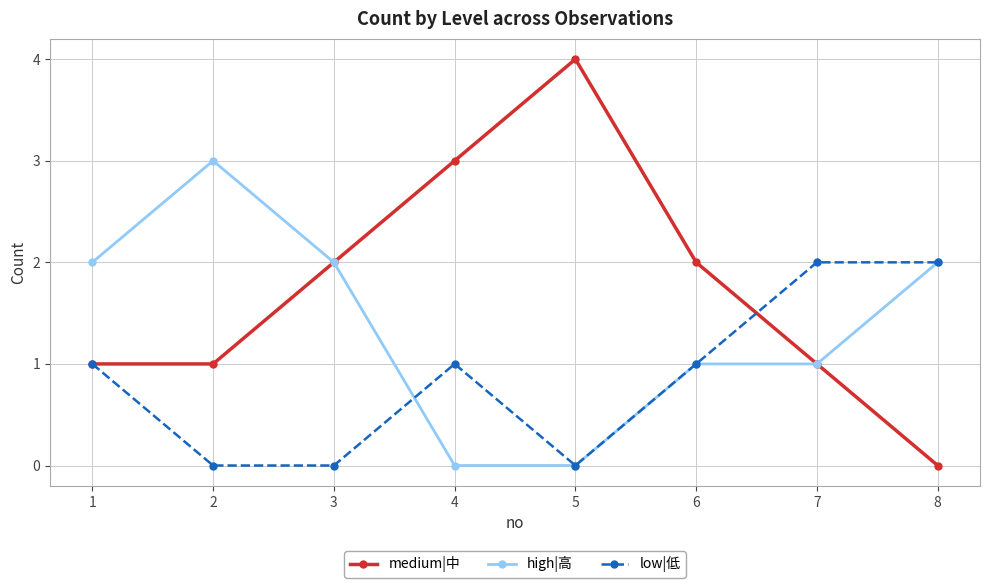

True or false: high|高 and low|低 cross at least once.

True